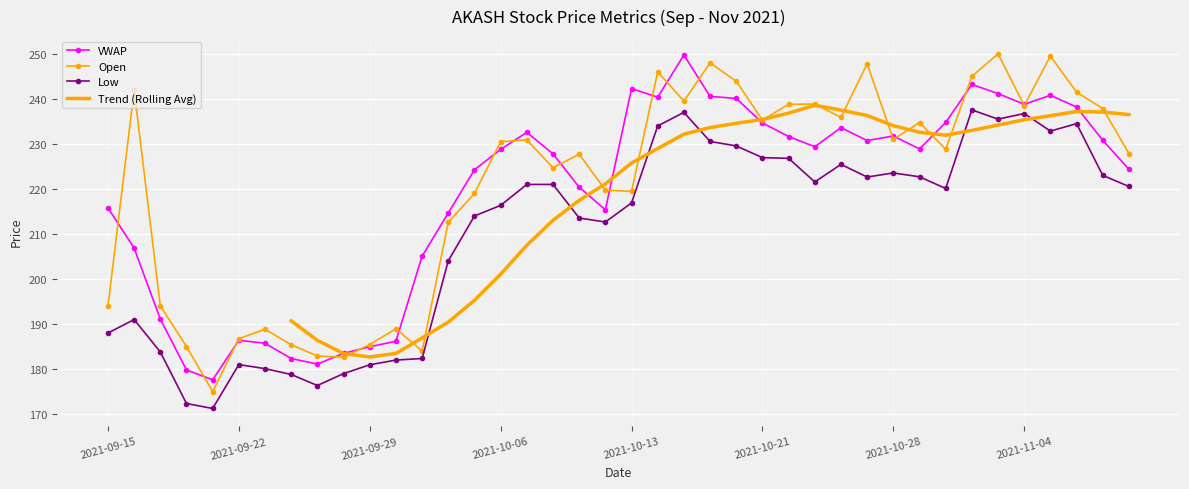

At 2021-09-22, list the series in order from largest to smallest.

Open, VWAP, Low